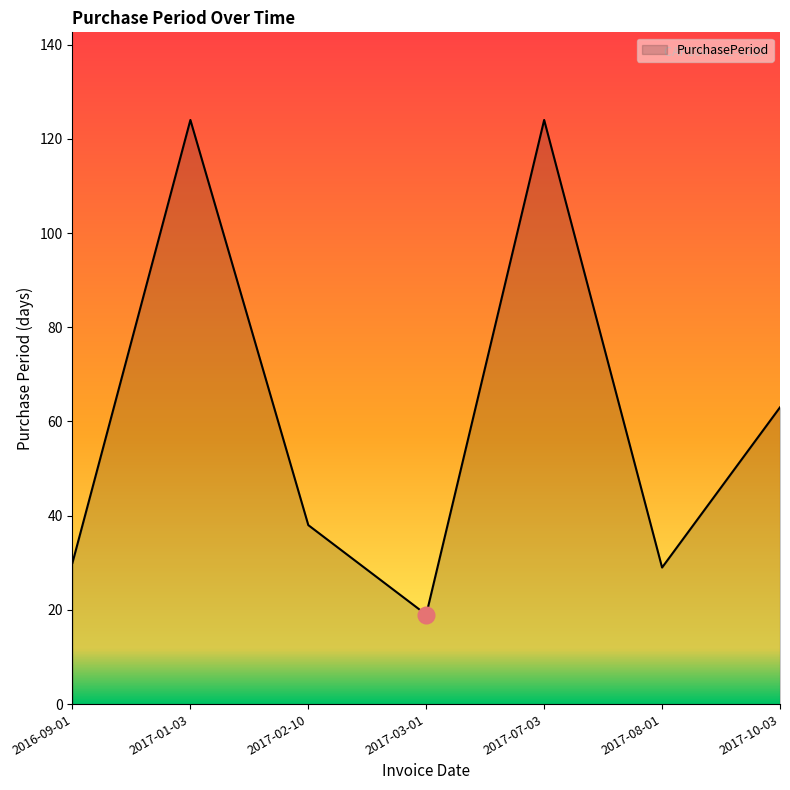

Which label corresponds to the smallest value in the chart?

2017-03-01